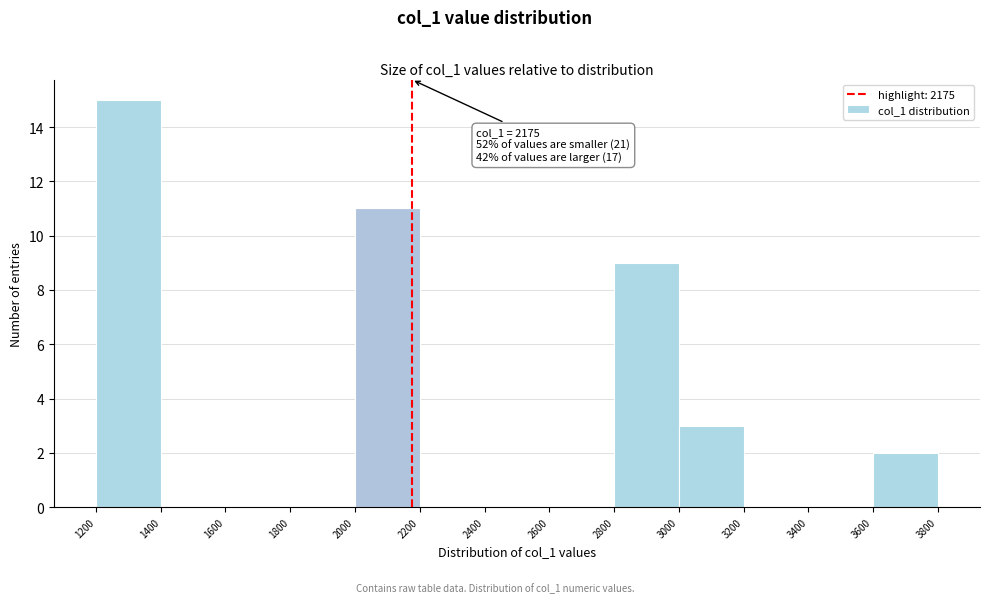

Which range on the x-axis has the tallest bar?

1200 to 1400